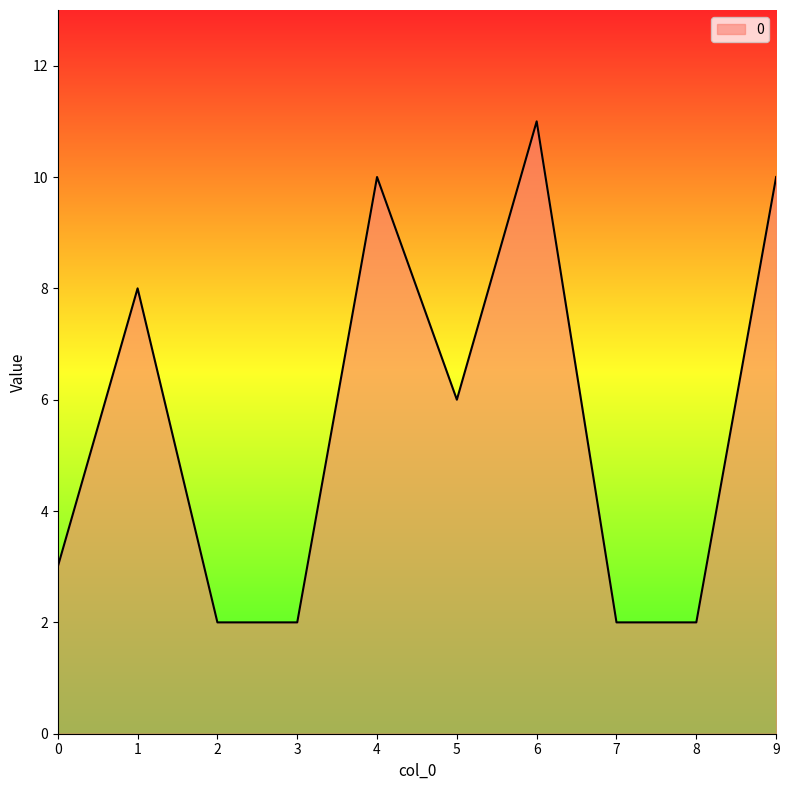

Between 8 and 9, which is larger?

9